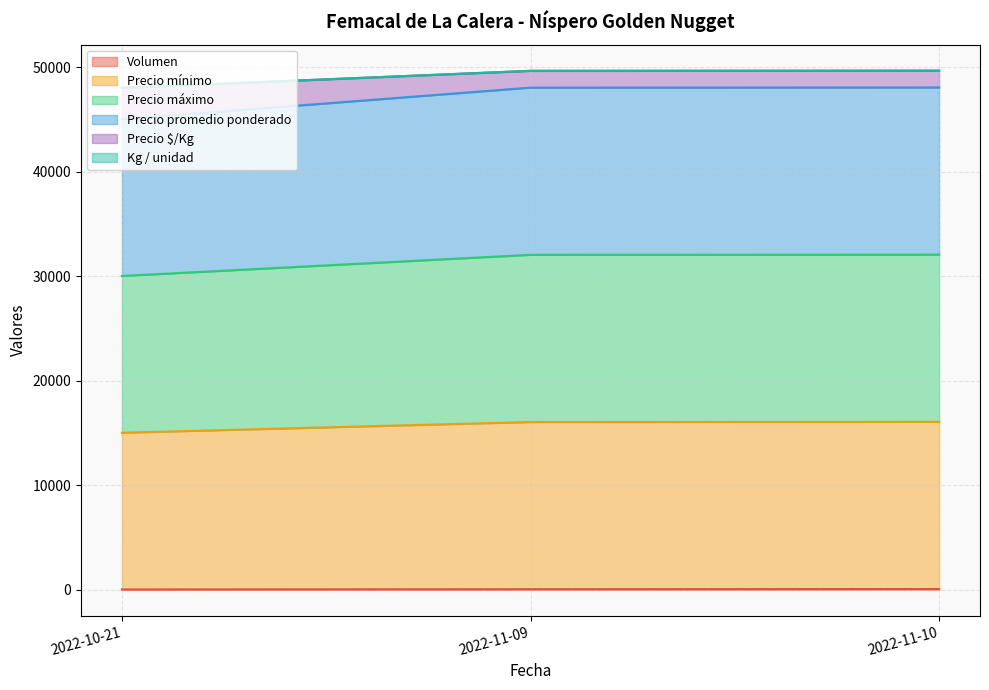

The value of Precio mínimo at 2022-11-10 is 17931. True or false?

False